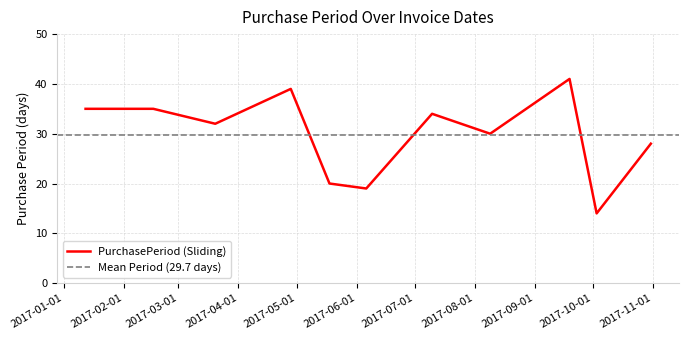

At which label does the data first exceed 32?

2017-01-12